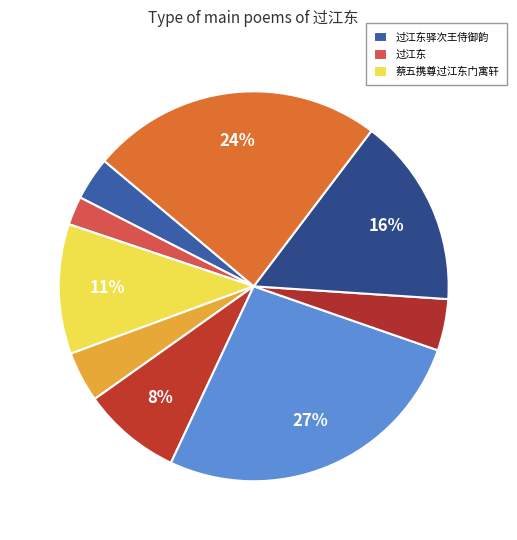

Does any single category account for the majority?

No